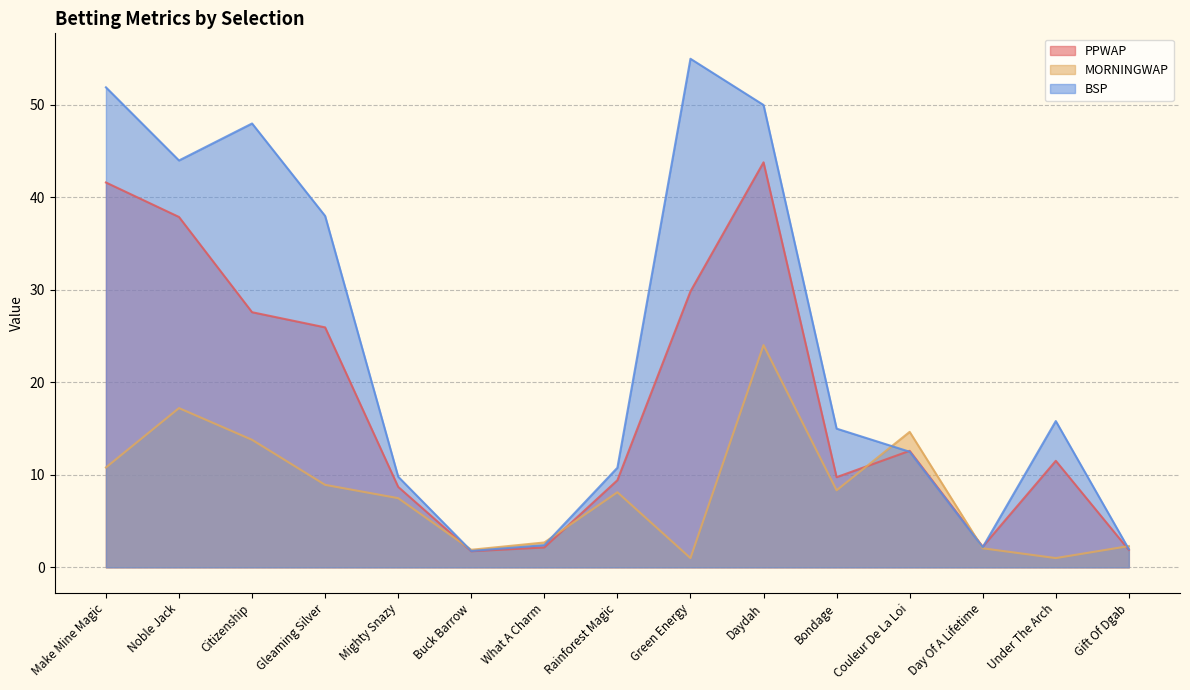

How many data points in MORNINGWAP are less than 8?

7